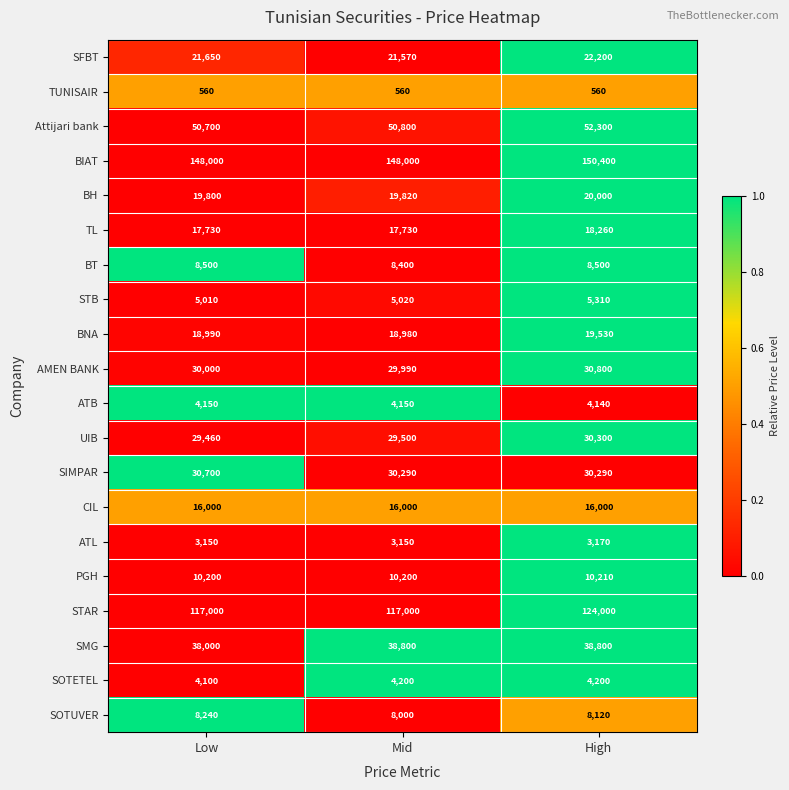

What is the total value across all series at Low?

581940